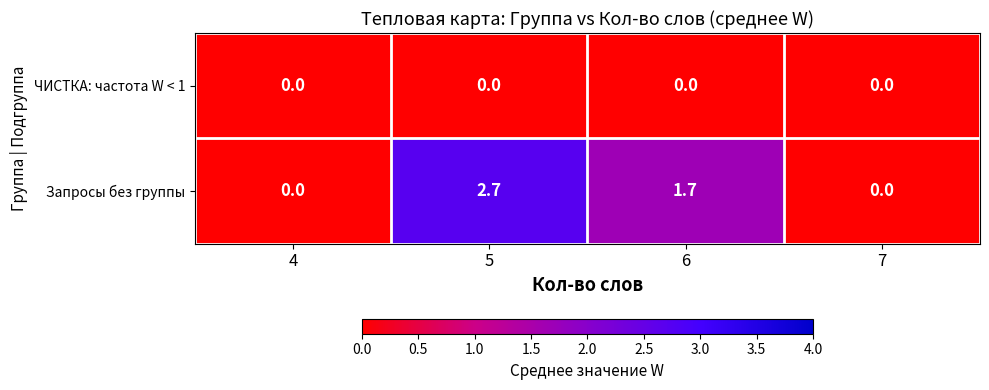

At which category does the chart reach its peak across all series?

5